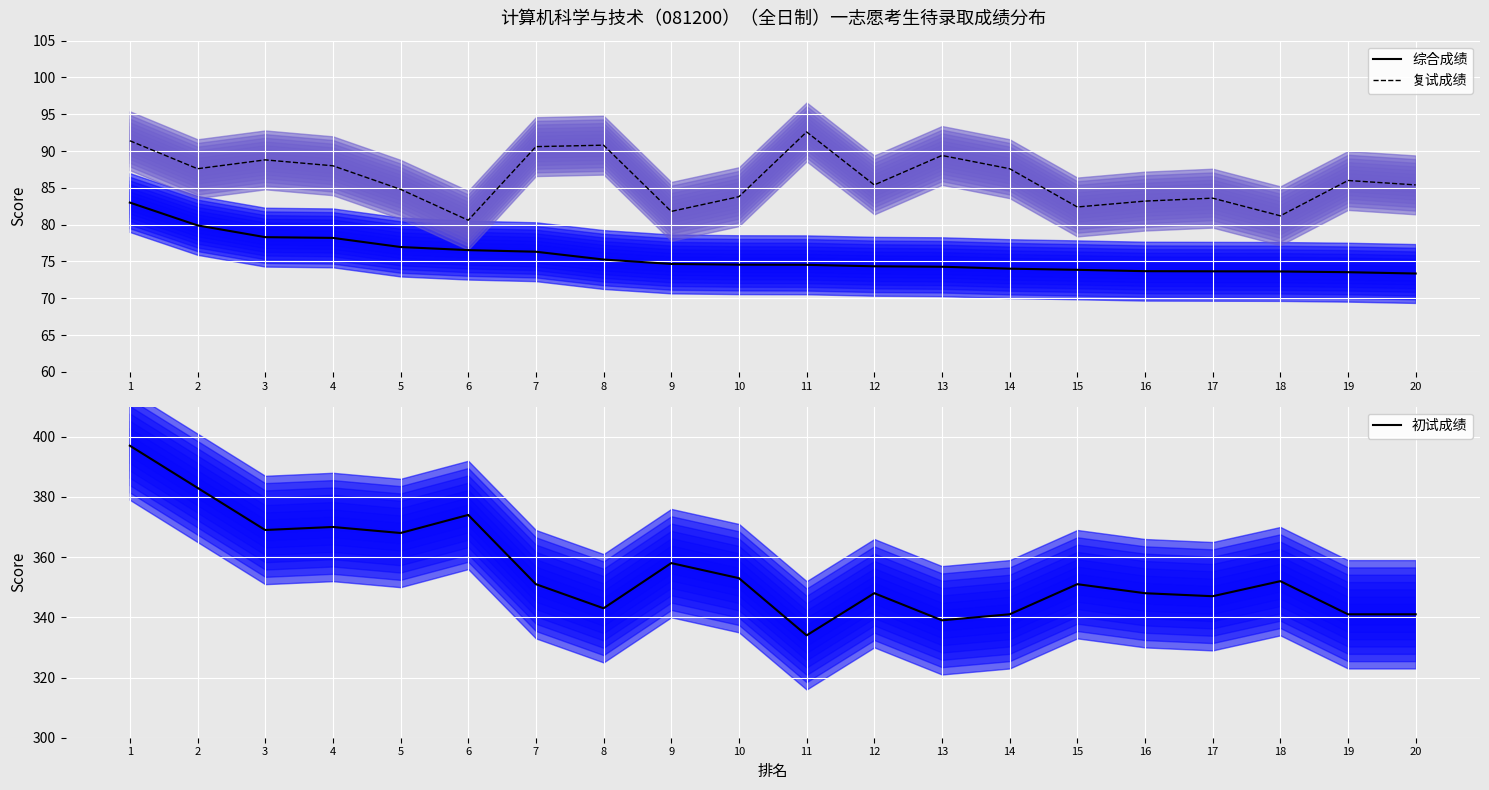

Rank the categories by 综合成绩 value from lowest to highest.

20, 19, 18, 17, 16, 15, 14, 13, 12, 11, 10, 9, 8, 7, 6, 5, 4, 3, 2, 1